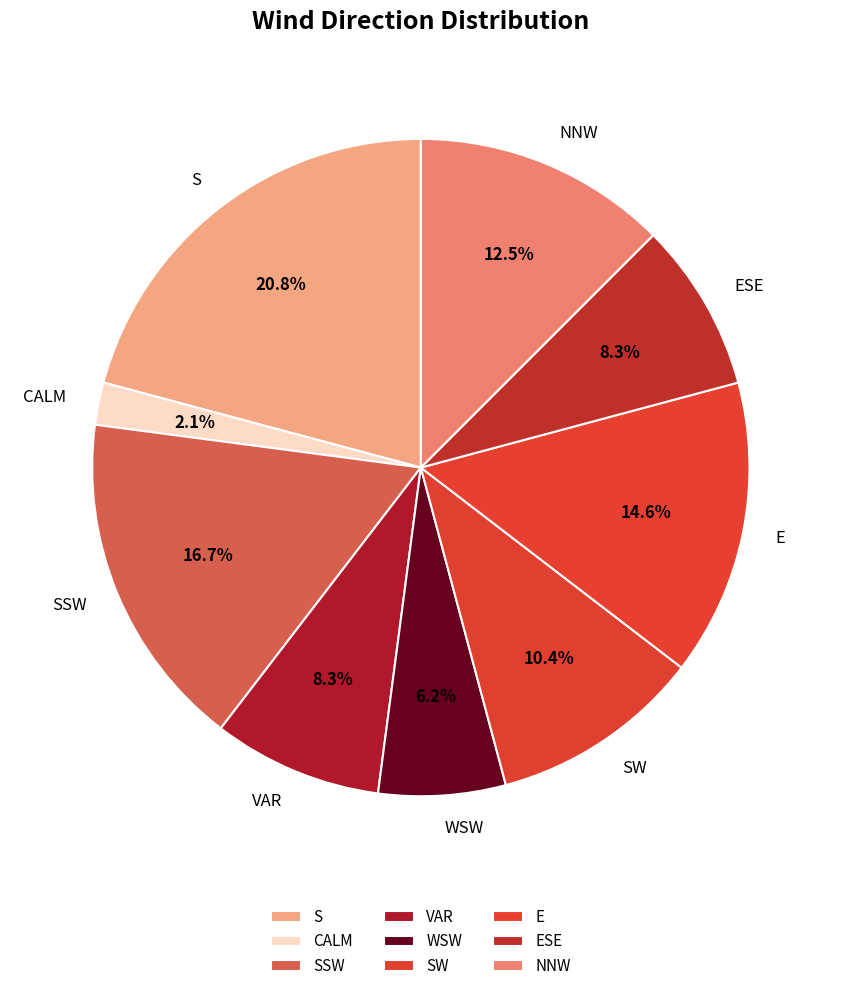

Combined, do NNW and CALM account for over 50%?

No